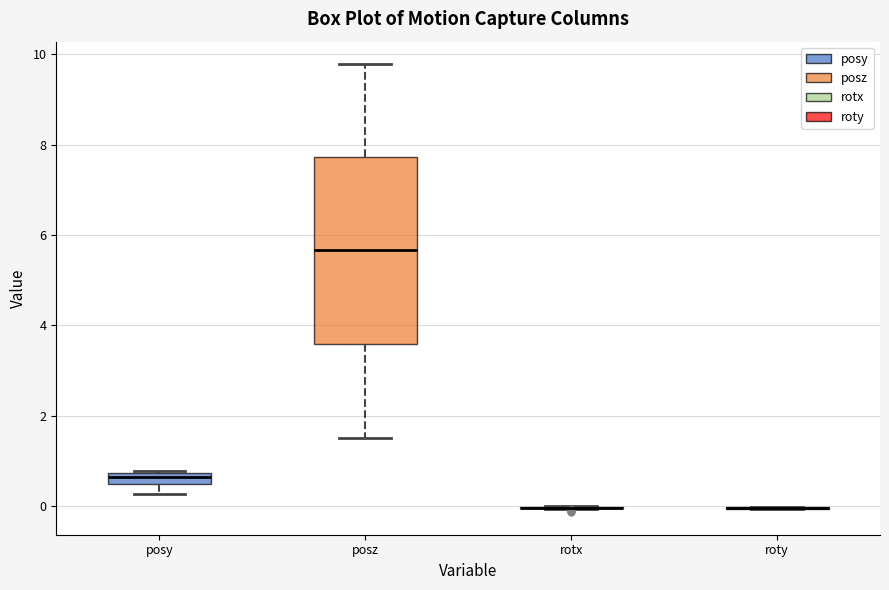

Comparing the boxes themselves (not the whiskers), which one is the tallest?

posz